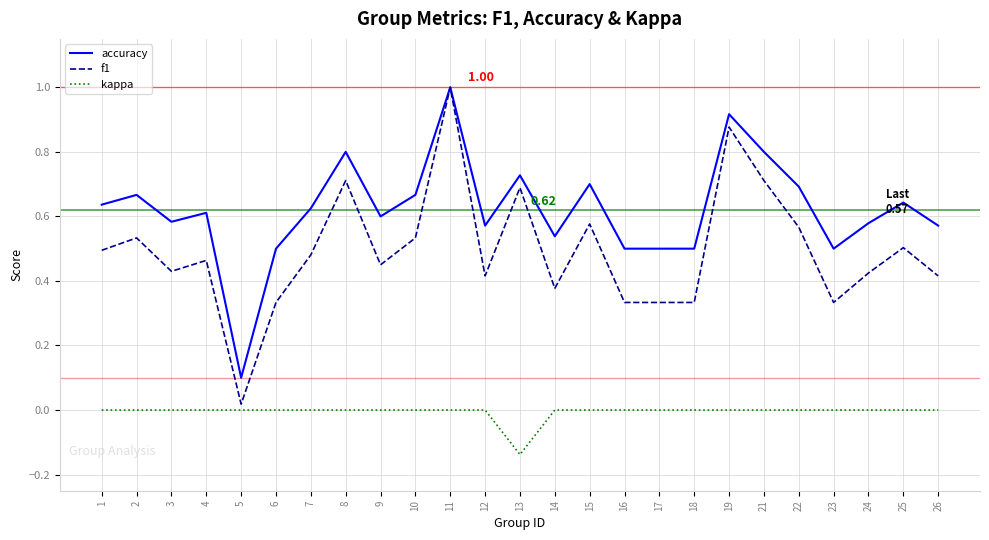

At 26, list the series in order from largest to smallest.

accuracy, f1, kappa